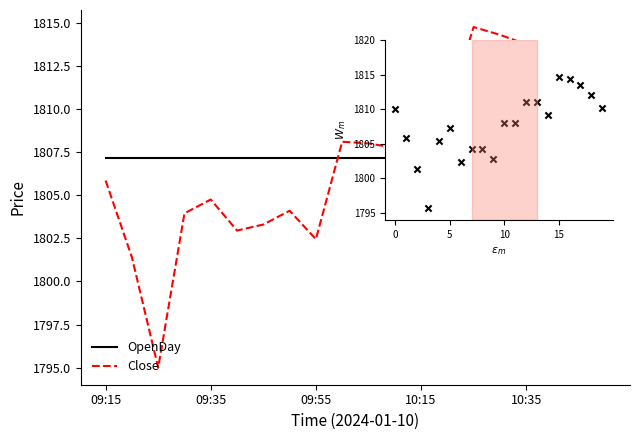

What are all the series names shown in the legend?

OpenDay, Close, Open